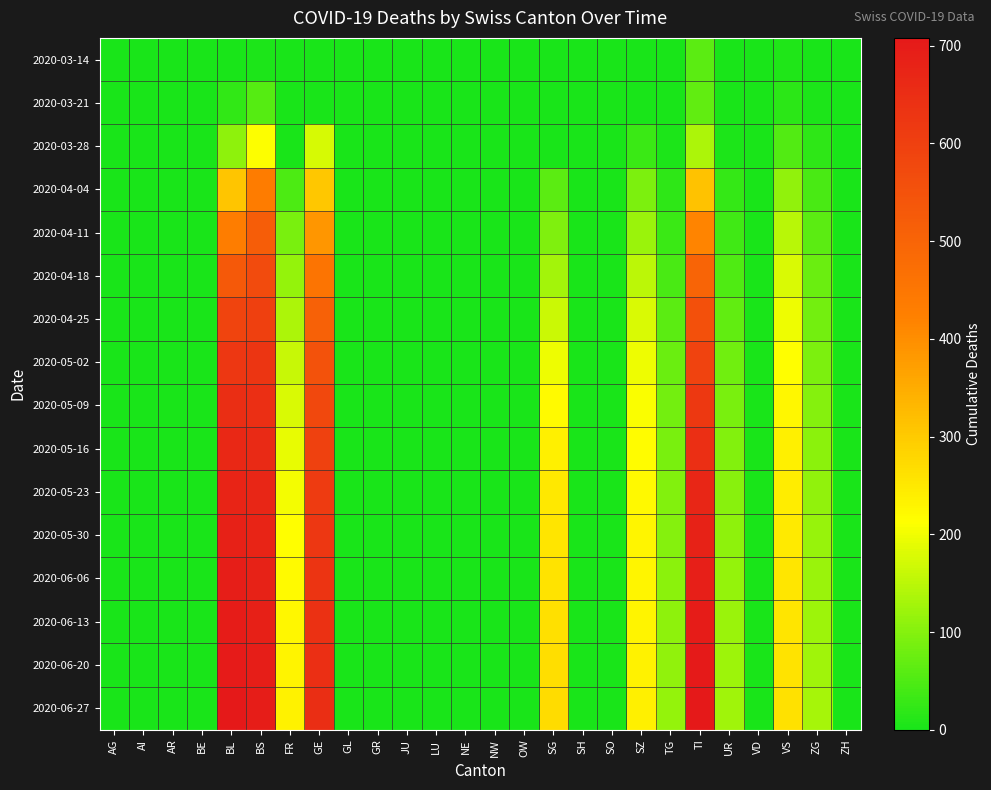

What is the maximum value shown in the chart?

708